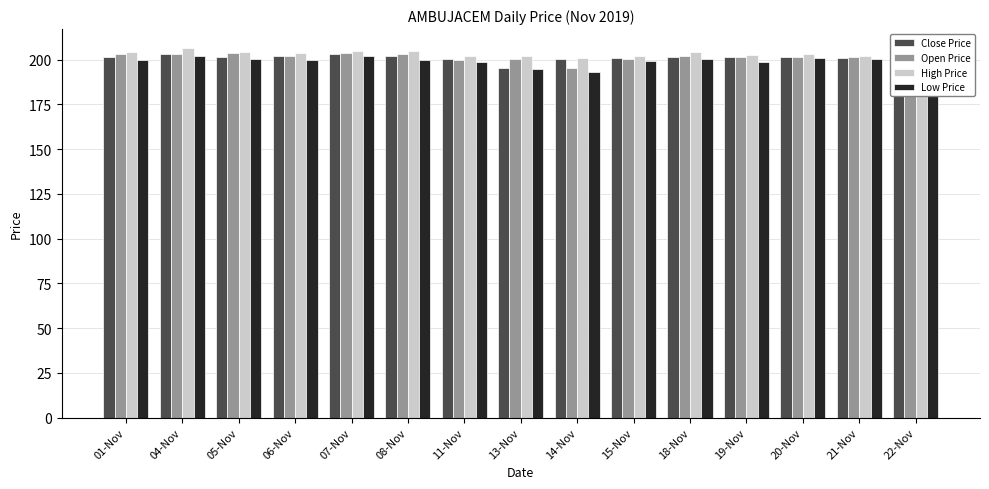

What is the difference between the highest and lowest values at 08-Nov?

4.9